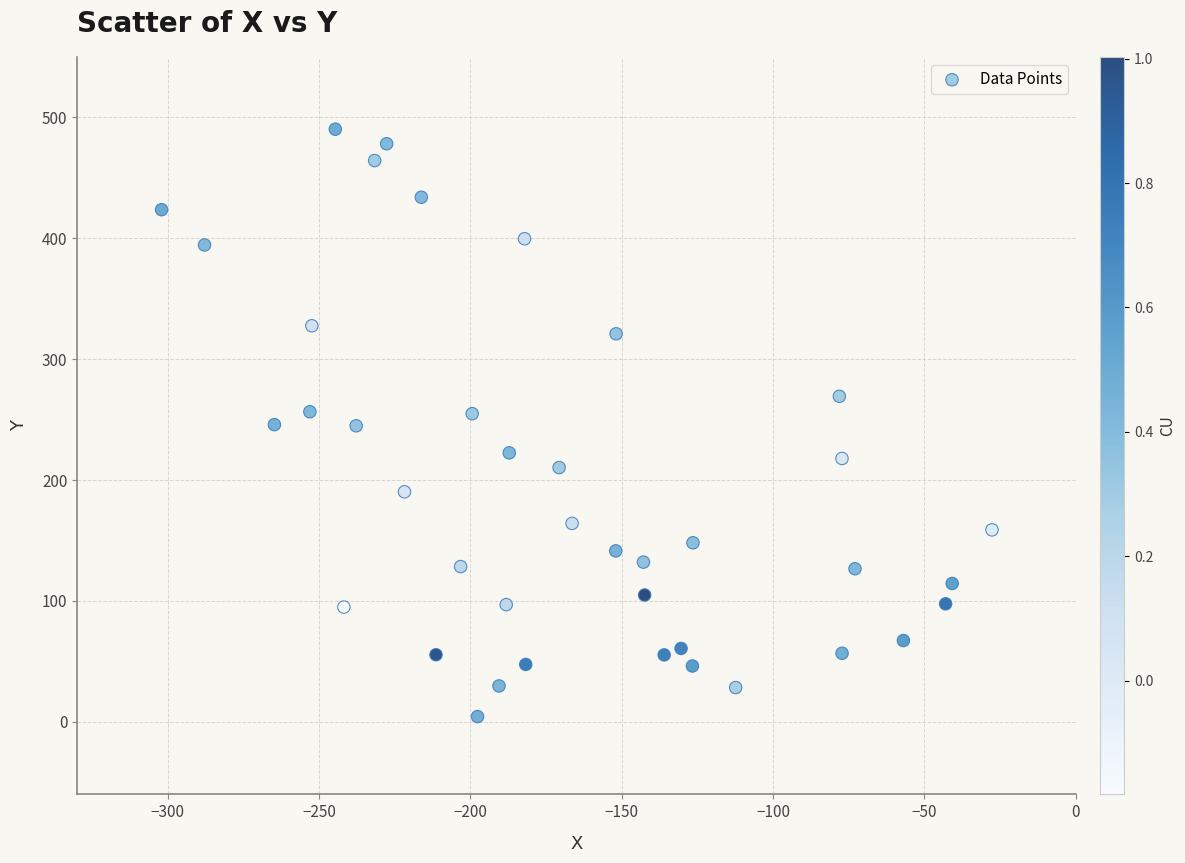

What is the range of X values (max minus min)?

274.5